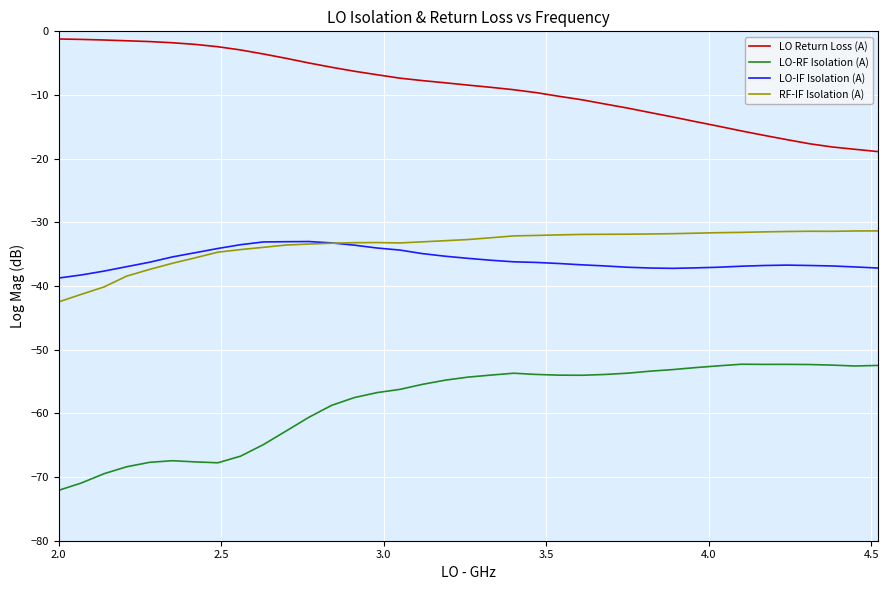

What is the maximum value shown in the chart?

-1.2